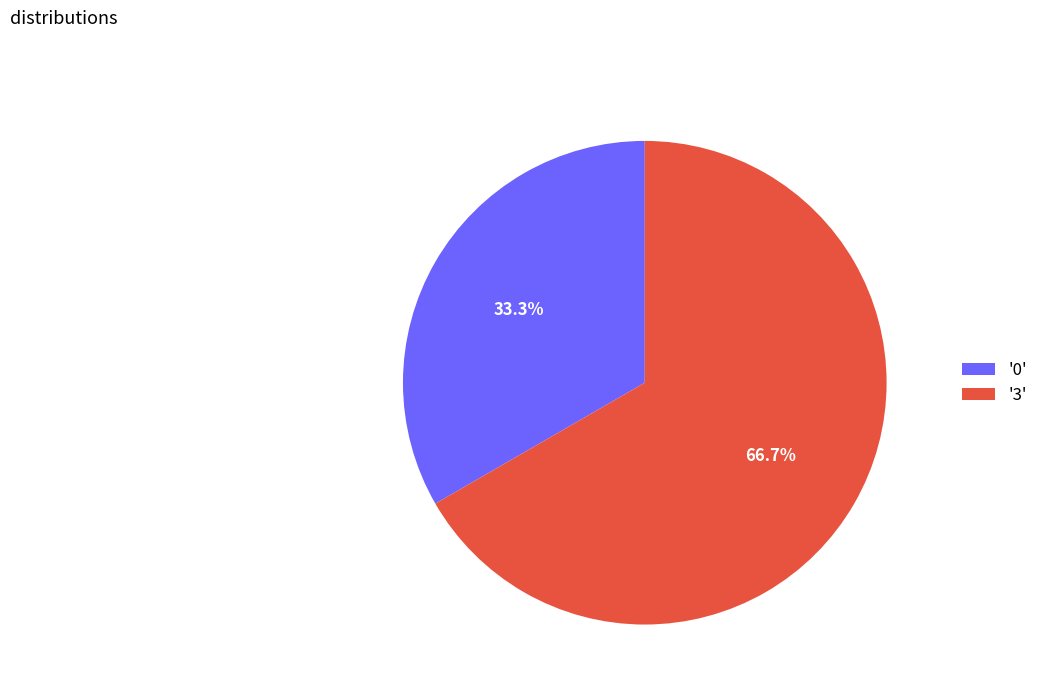

What percentage do '0' and '3' together represent?

100.0%